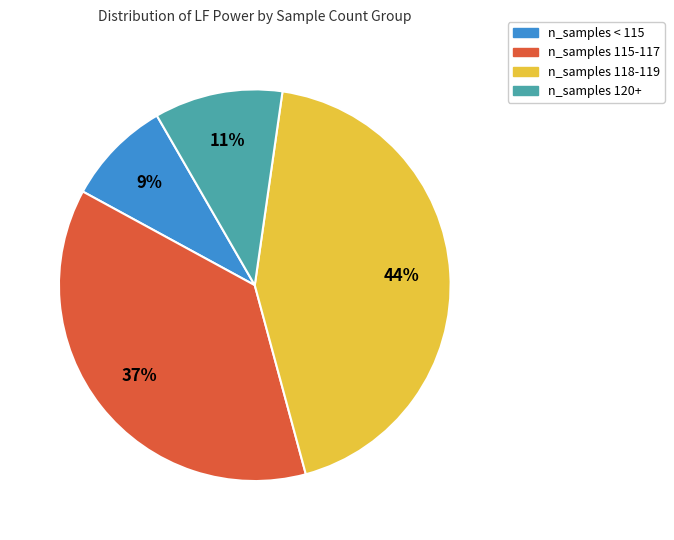

Which category has the biggest portion of the pie?

n_samples 118-119